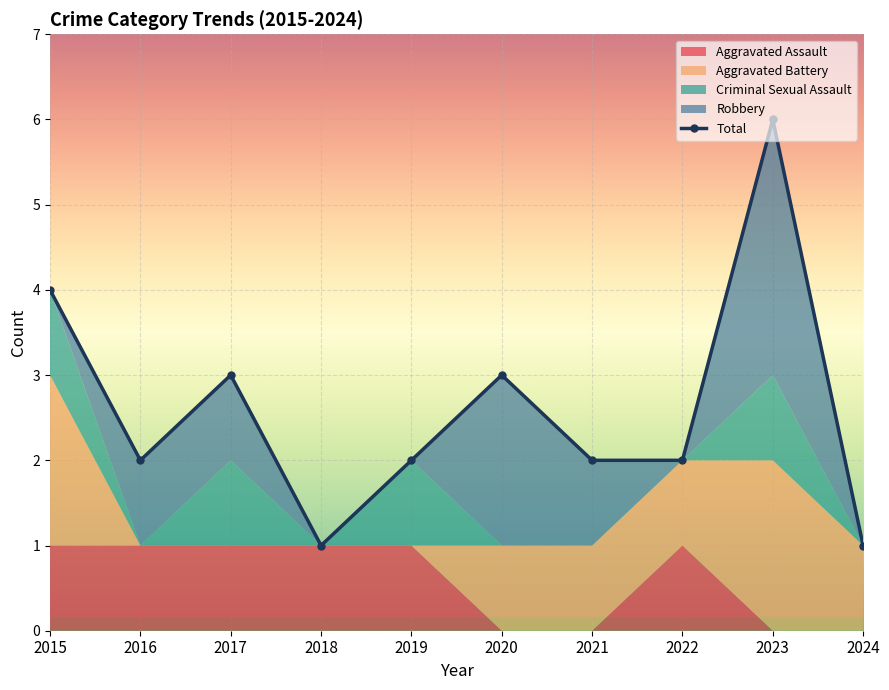

Which category has the highest value across all series?

2023